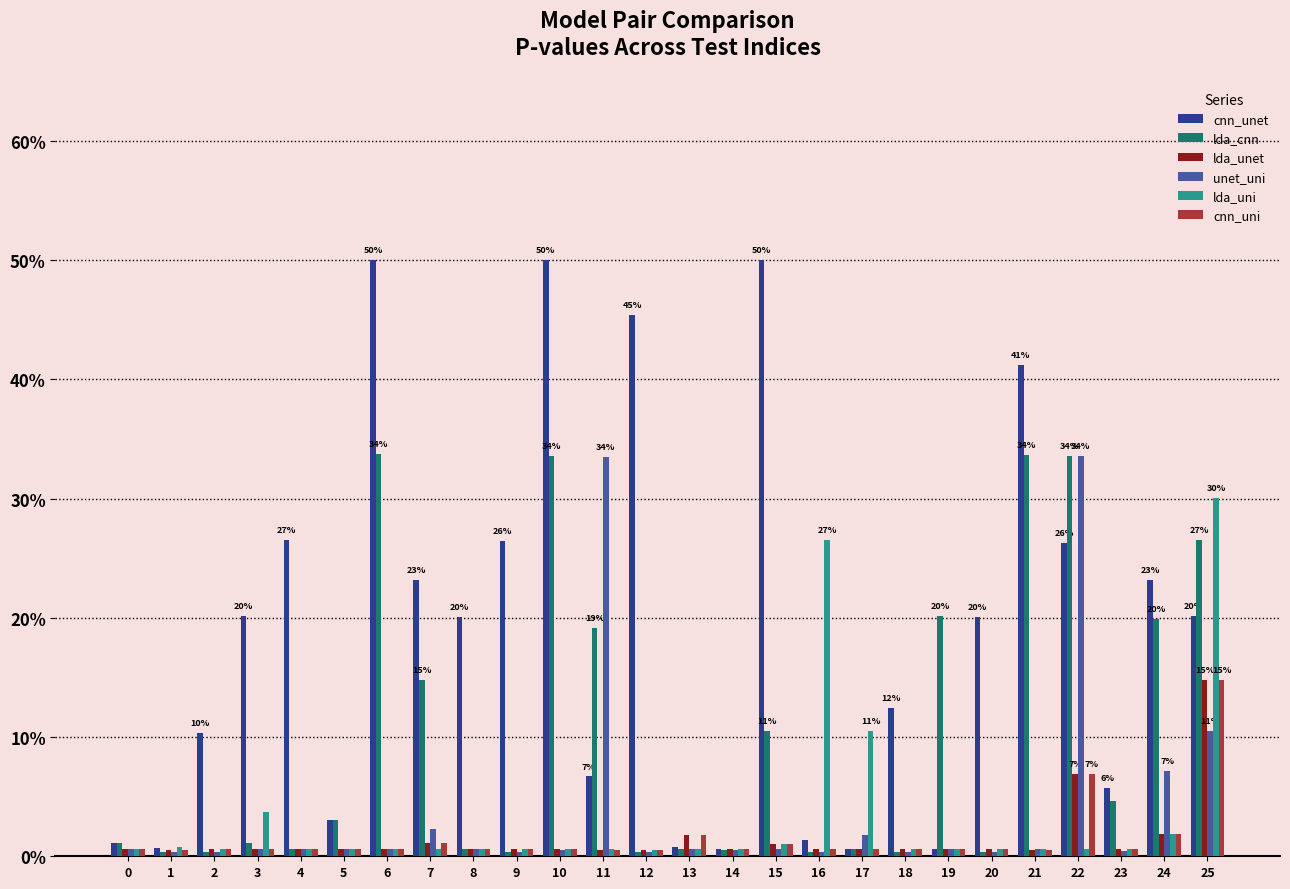

The lda_cnn series shows 0.0 at 17. True or false?

False